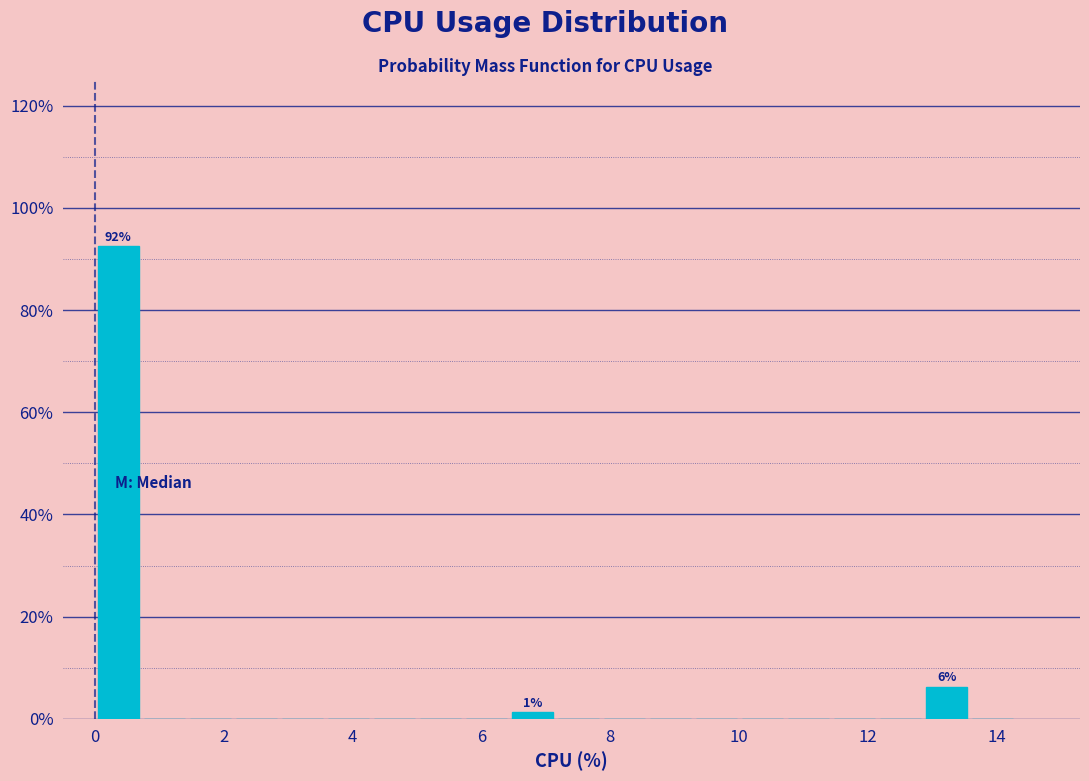

Around what value on the x-axis is the tallest bar? Give the approximate position of its centre, as read against the axis.

0.4